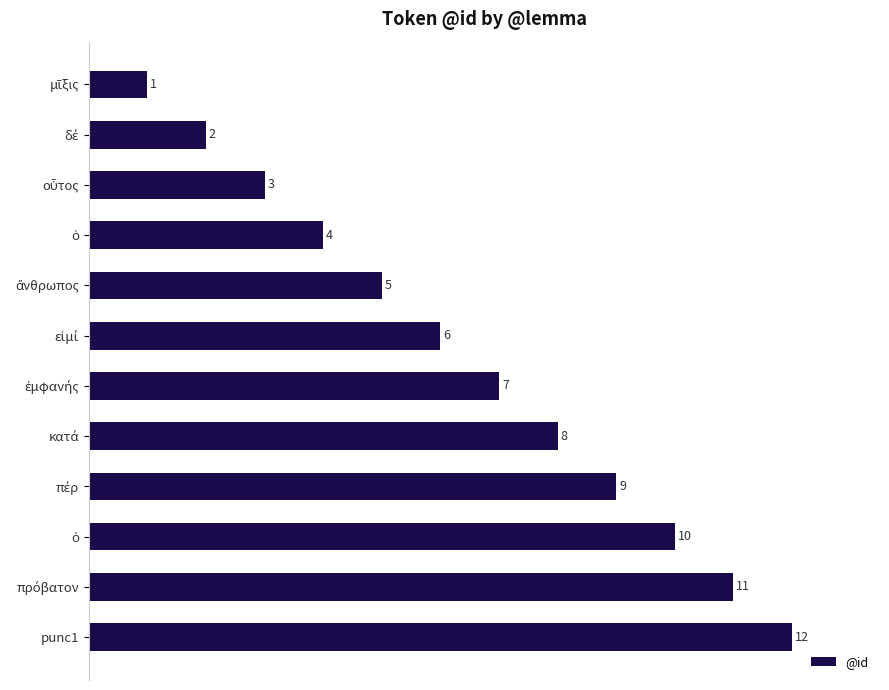

Does the chart contain any negative values?

No